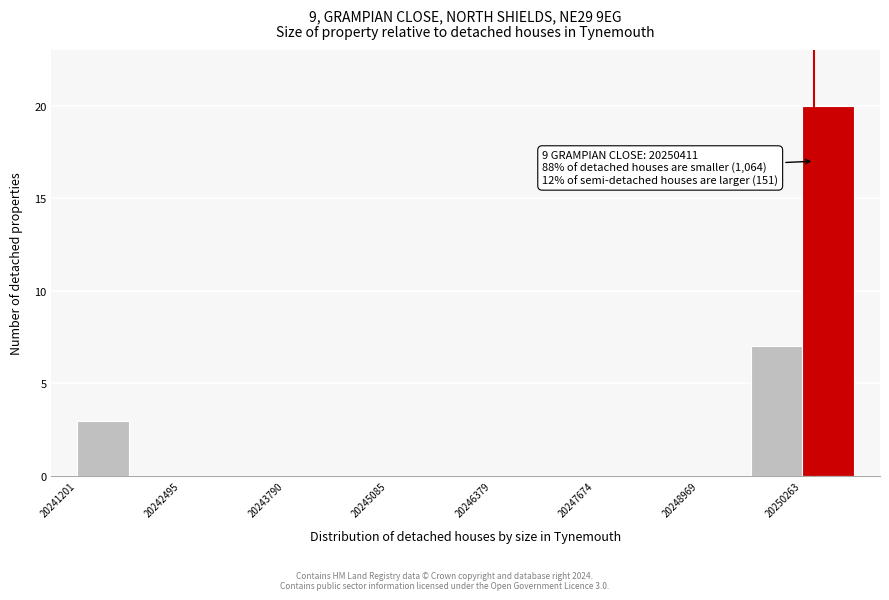

Around what value on the x-axis is the tallest bar? Give the approximate position of its centre, as read against the axis.

20250600